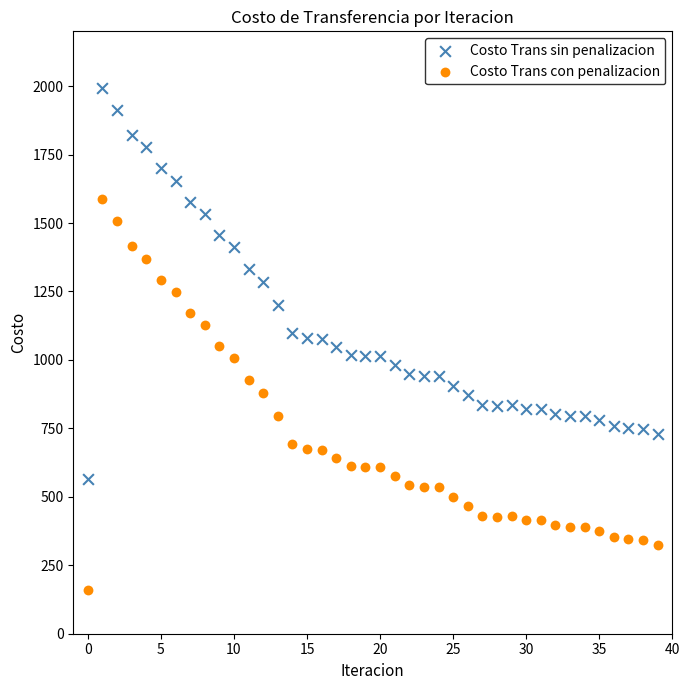

Which series contains the lowest Y value?

Costo Trans con penalizacion